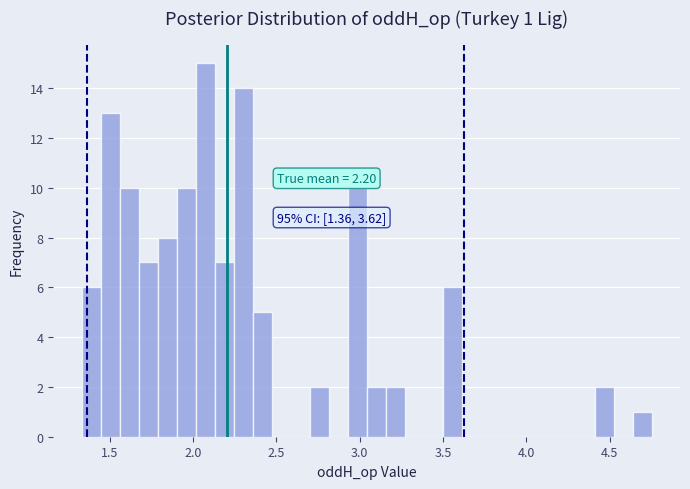

Around what value on the x-axis is the tallest bar? Give the approximate position of its centre, as read against the axis.

2.05